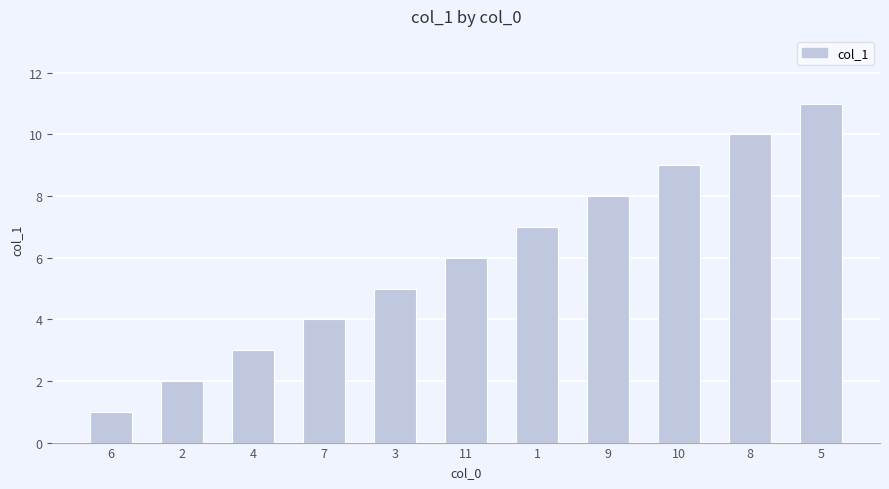

What position from the right is 2?

10